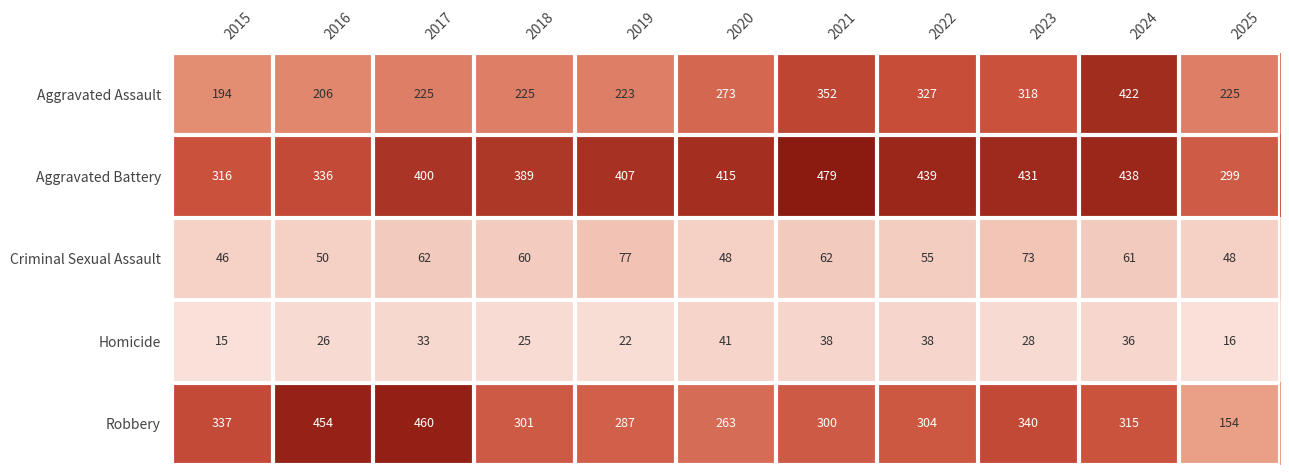

Which series changed the most between 2016 and 2018?

Robbery